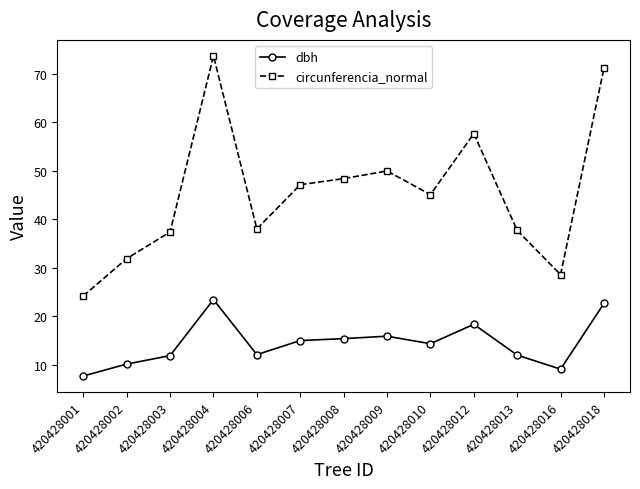

At how many categories does at least one series exceed 69?

2